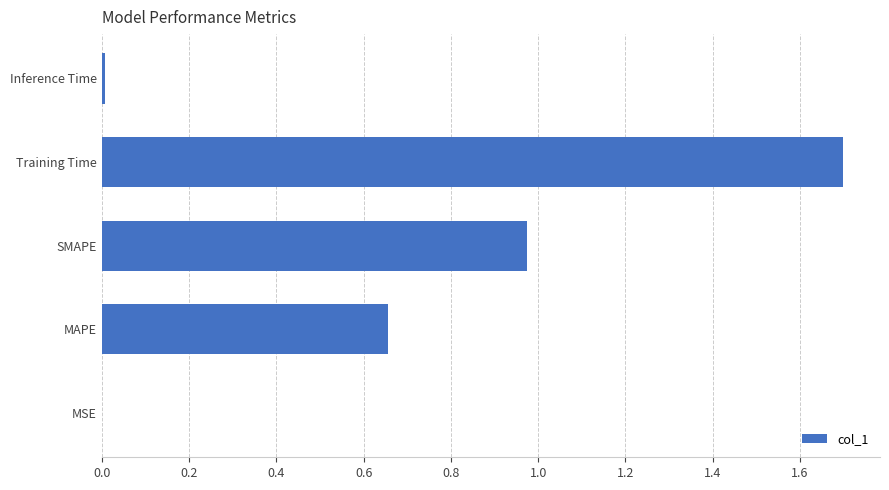

Between MSE and SMAPE, which is larger?

SMAPE